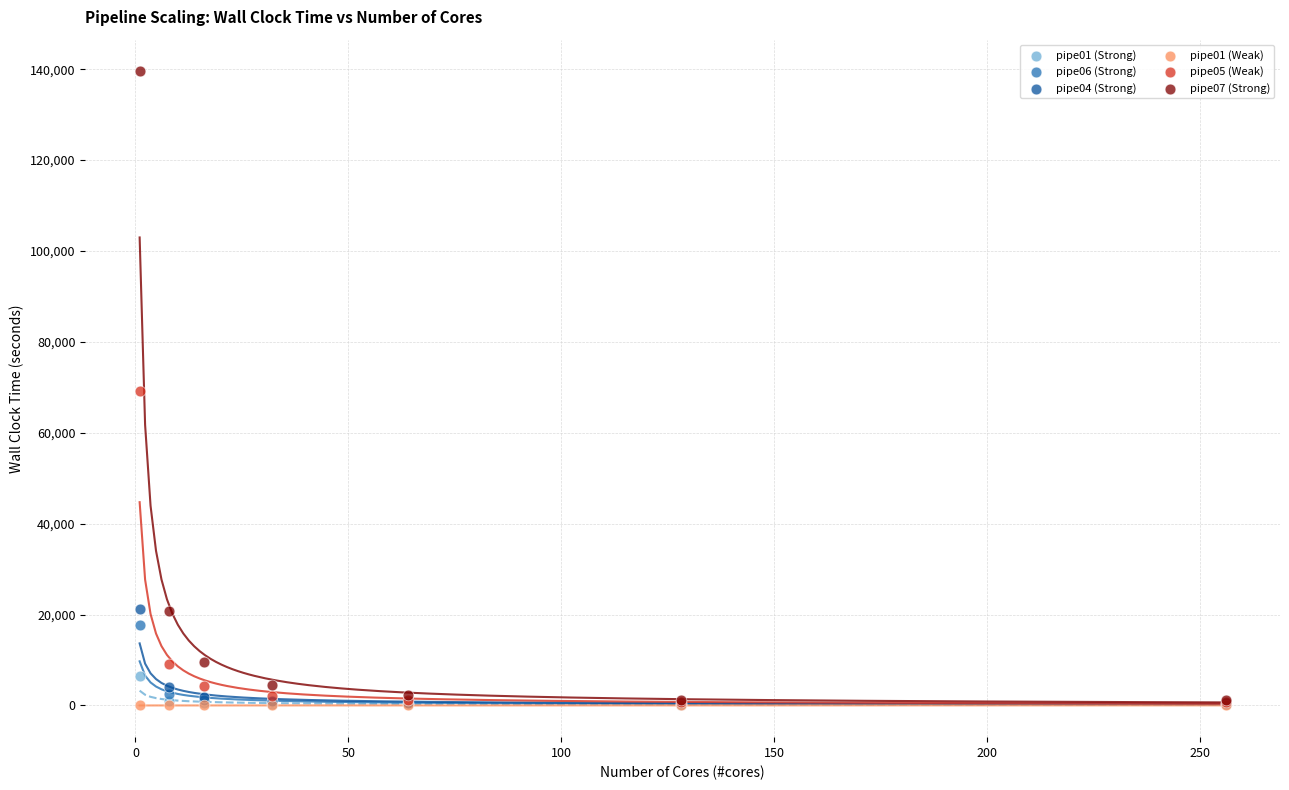

Which series reaches the maximum Y coordinate?

pipe07 (Strong)